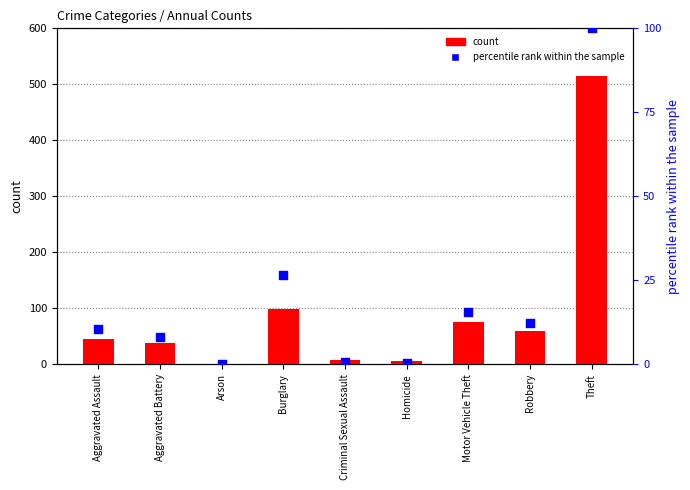

Which series has the largest total across all categories?

count